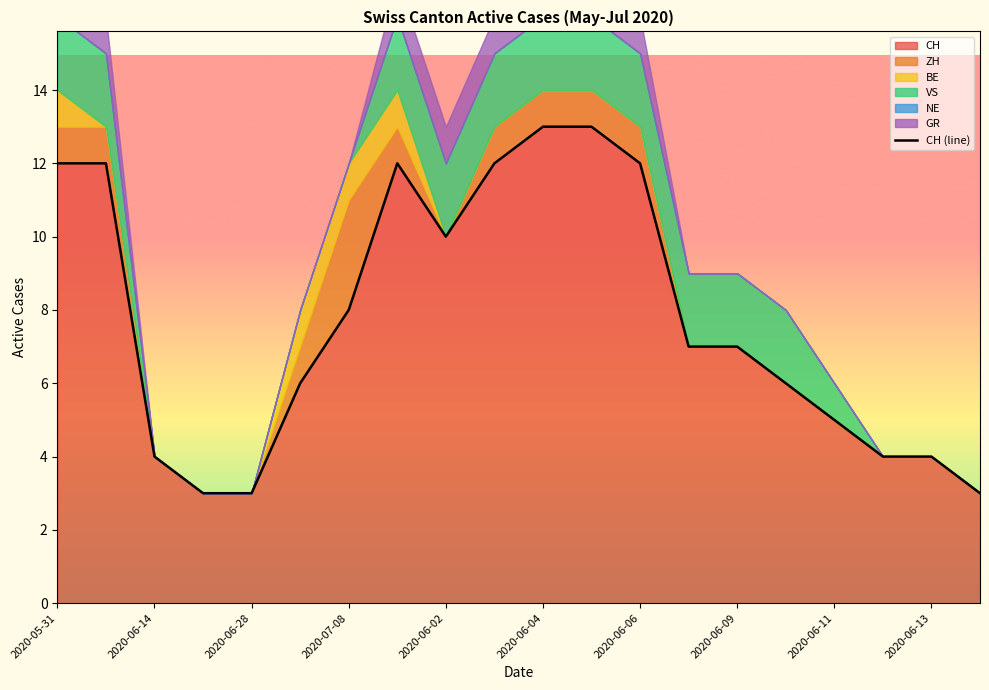

At which label does the data first exceed 7?

2020-05-31